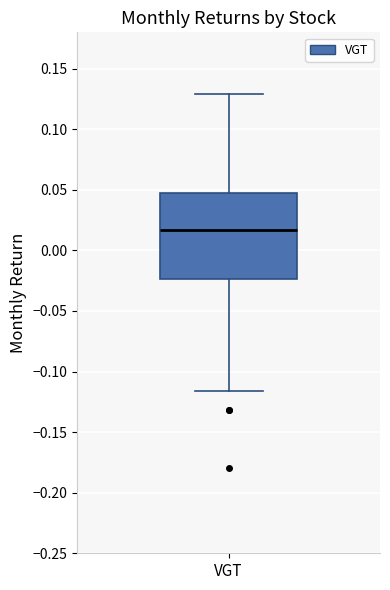

Transcribe this box plot: give where the median line is, the range the box spans, and where the two whiskers end, as read against the y-axis. The values are not printed on the chart, so give them approximately, as read against the axis.

median 0.015, box -0.025 to 0.045, whiskers -0.115 to 0.130